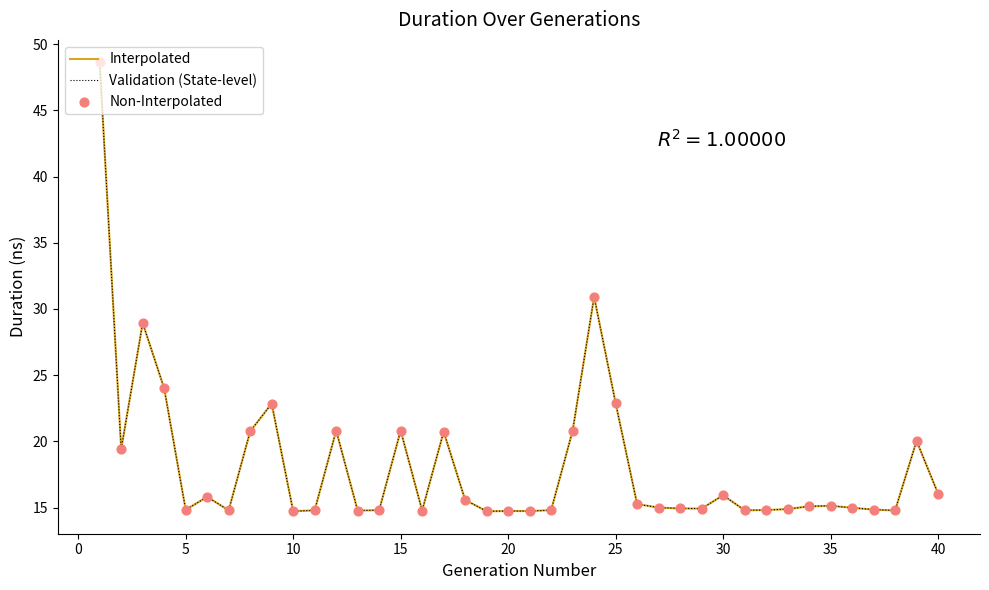

Which series has the largest total across all categories?

Interpolated